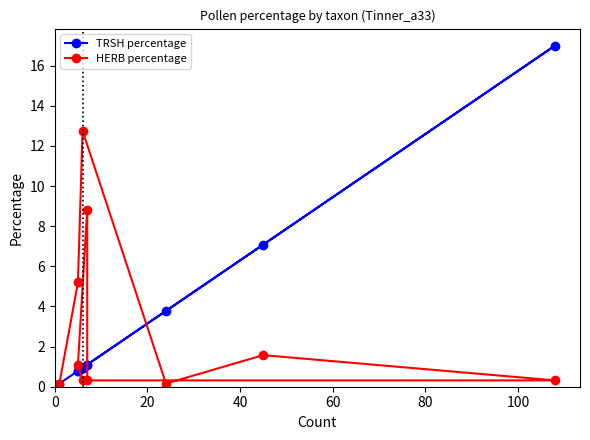

What is the value of the HERB percentage point at the 6th from the left?

0.3